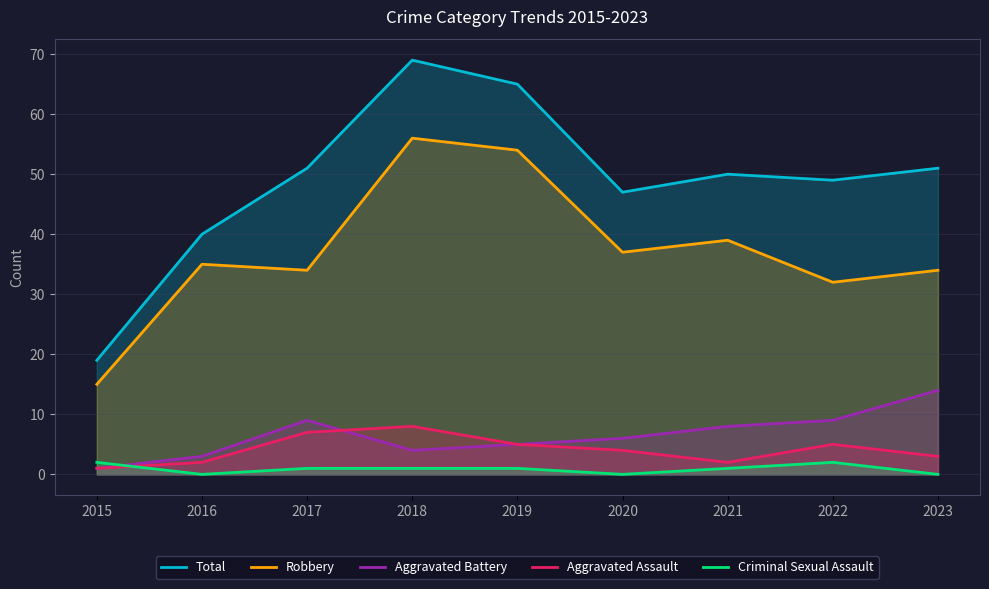

Which has a higher value, 2017 or 2016?

2017